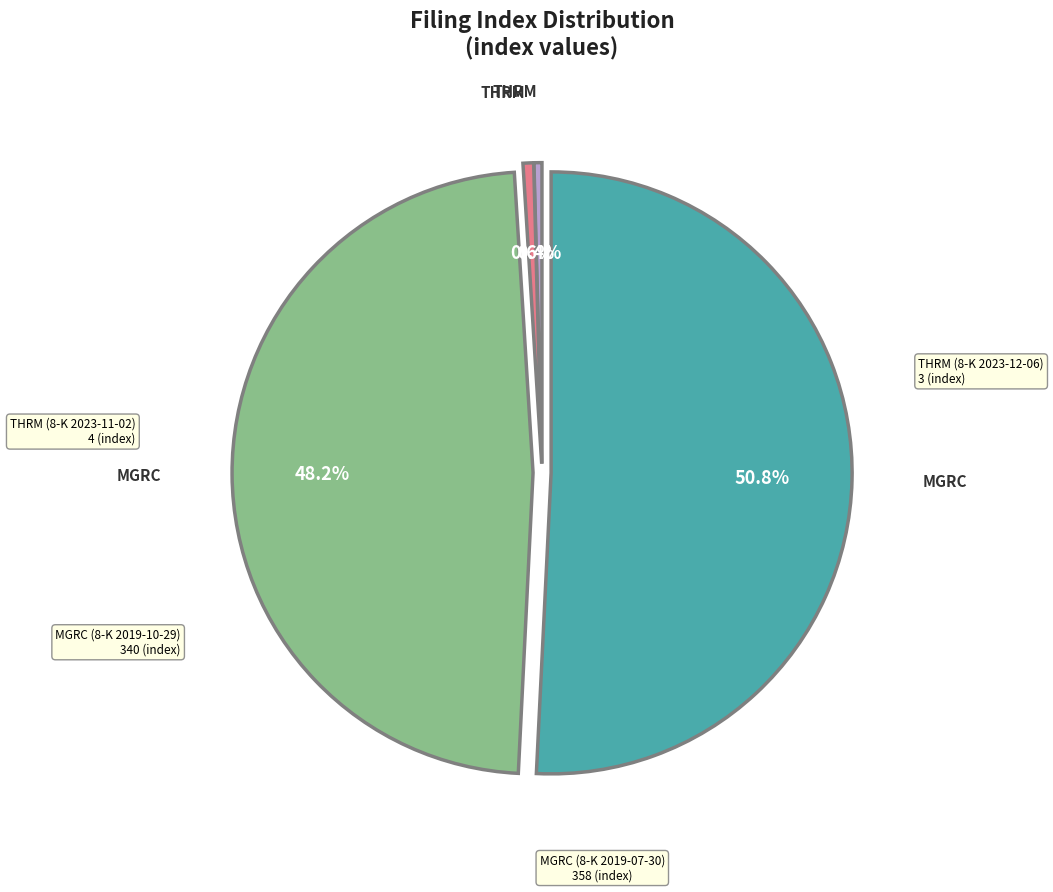

Does any single category account for the majority?

Yes